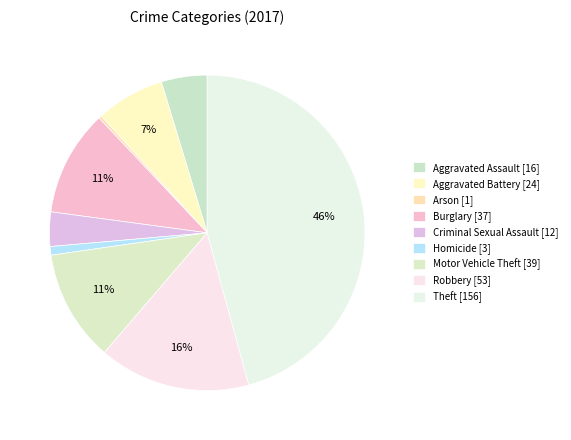

The Robbery slice represents 16% of the pie. True or false?

True